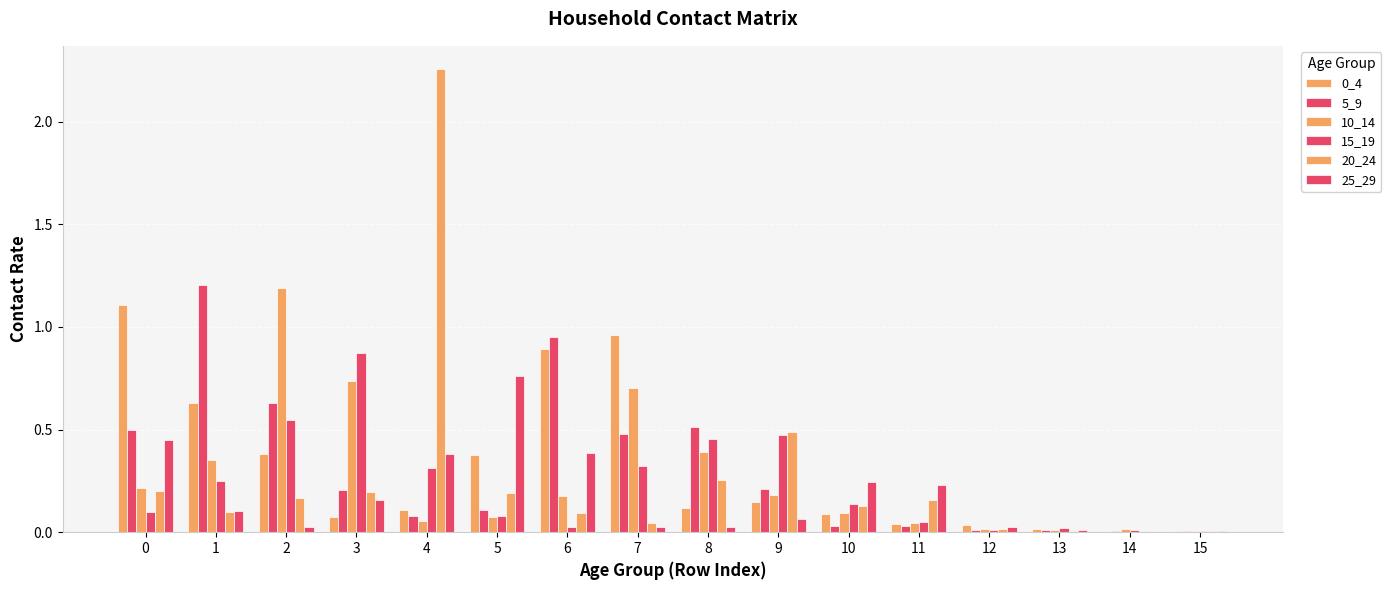

Are the bars grouped side by side (vs. stacked)?

Yes